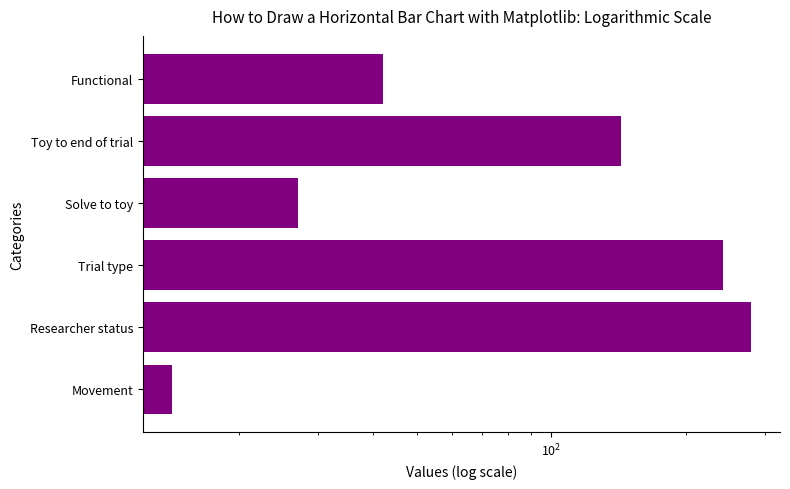

Reading left to right, list all the values displayed in this chart.

14.1	279.9	241.9	27.1	143.6	42.1